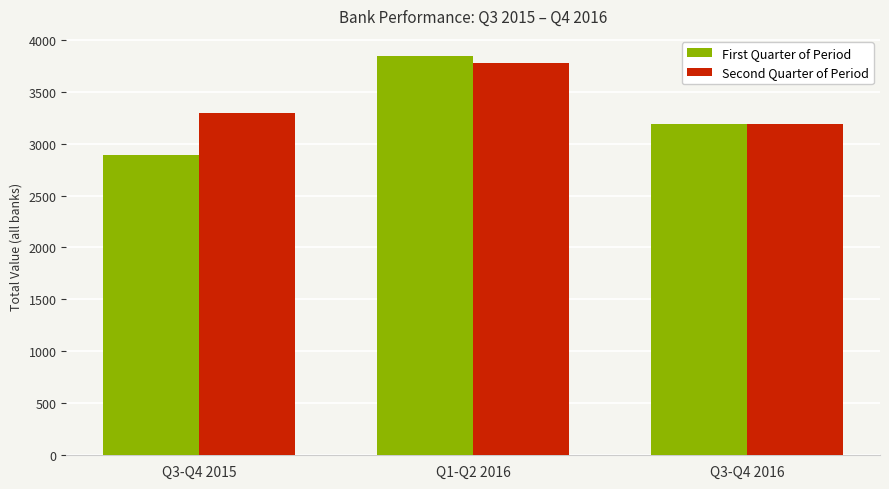

True or false: Second Quarter of Period has a value of 3295.2 at Q3-Q4 2015.

True